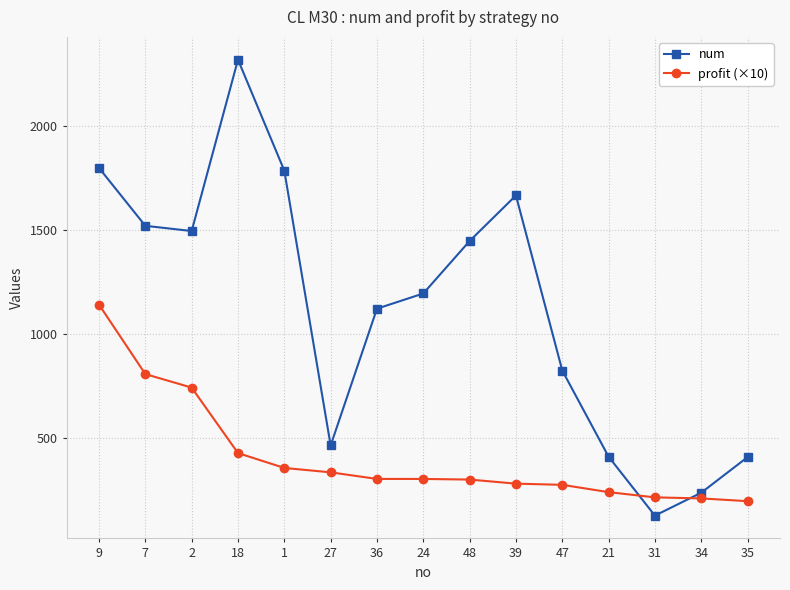

How many times do num and profit (×10) cross each other?

2